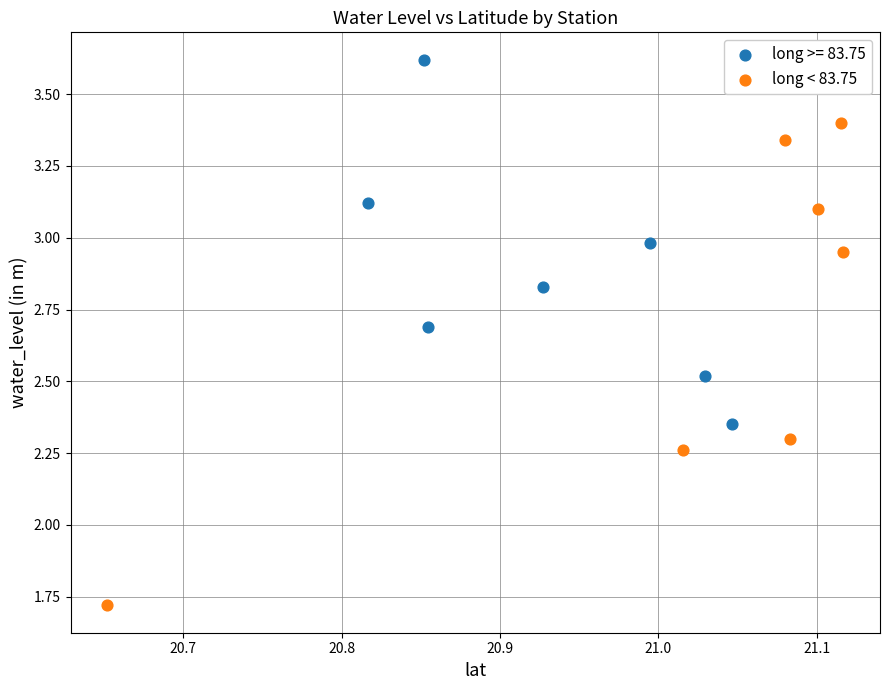

Which series contains the lowest Y value?

long < 83.75